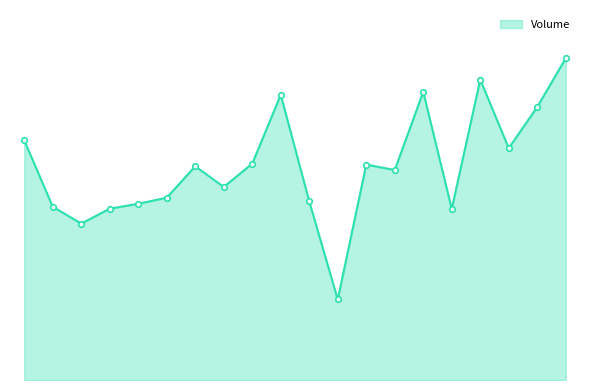

Reading left to right, extract all data points from this chart.

2058400	1488200	1343200	1471800	1513700	1565900	1836100	1658100	1858600	2449100	1534300	691500	1850400	1803200	2475400	1468900	2580200	1991200	2345200	2763543